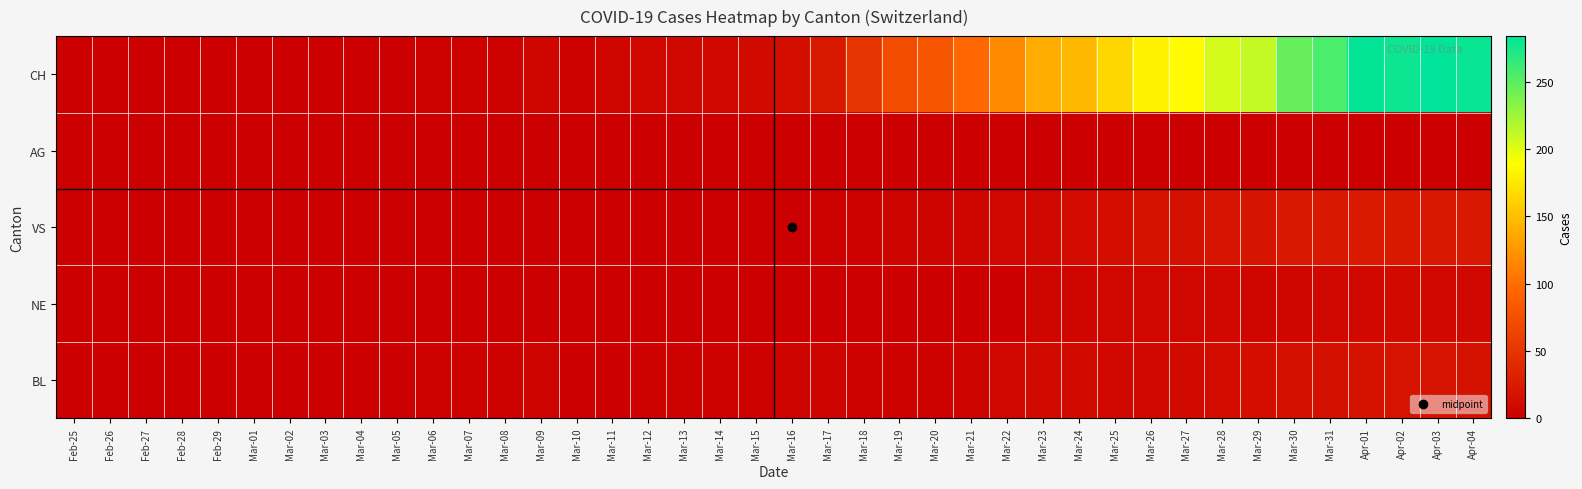

At which category is the sum across all series the highest?

Apr-03